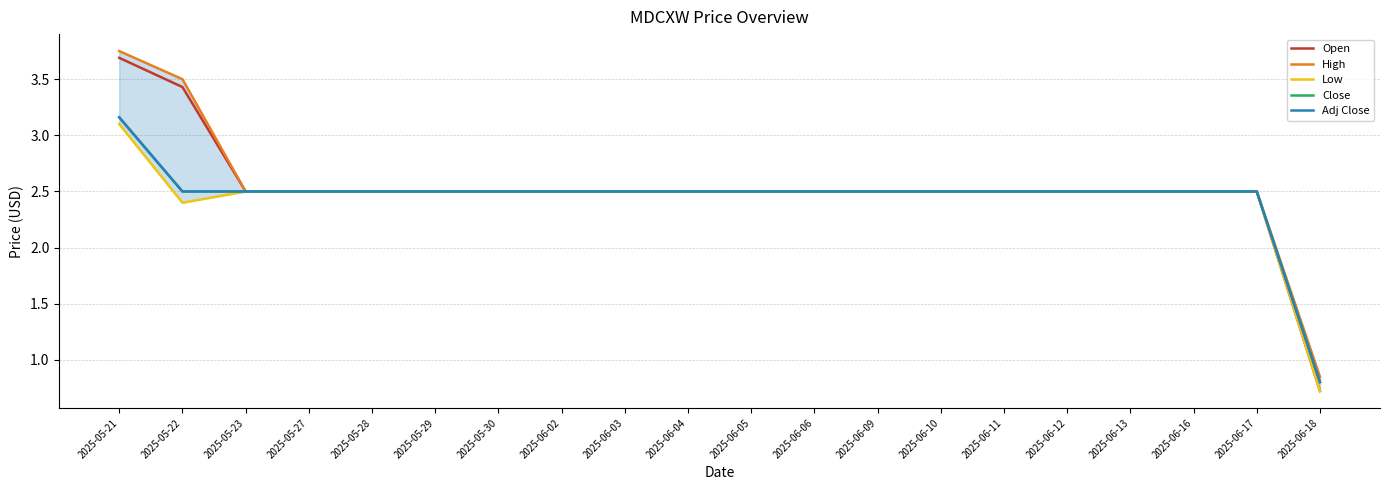

How many lines are shown in the chart?

5